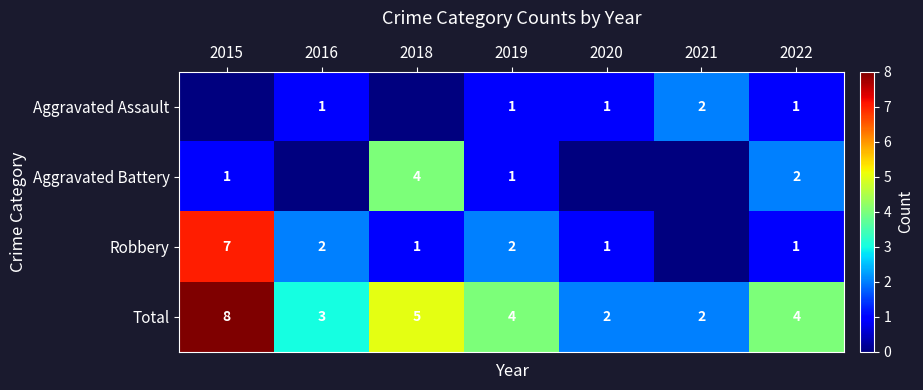

The value of Aggravated Assault at 2015 is 0. True or false?

True